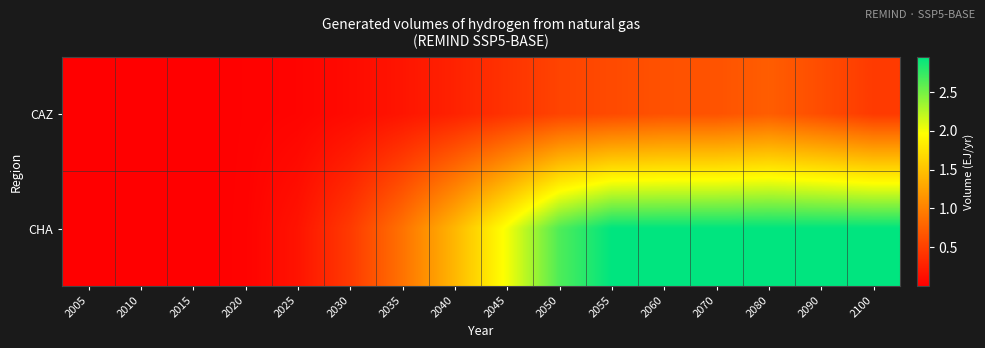

Which series has the largest total across all categories?

CHA